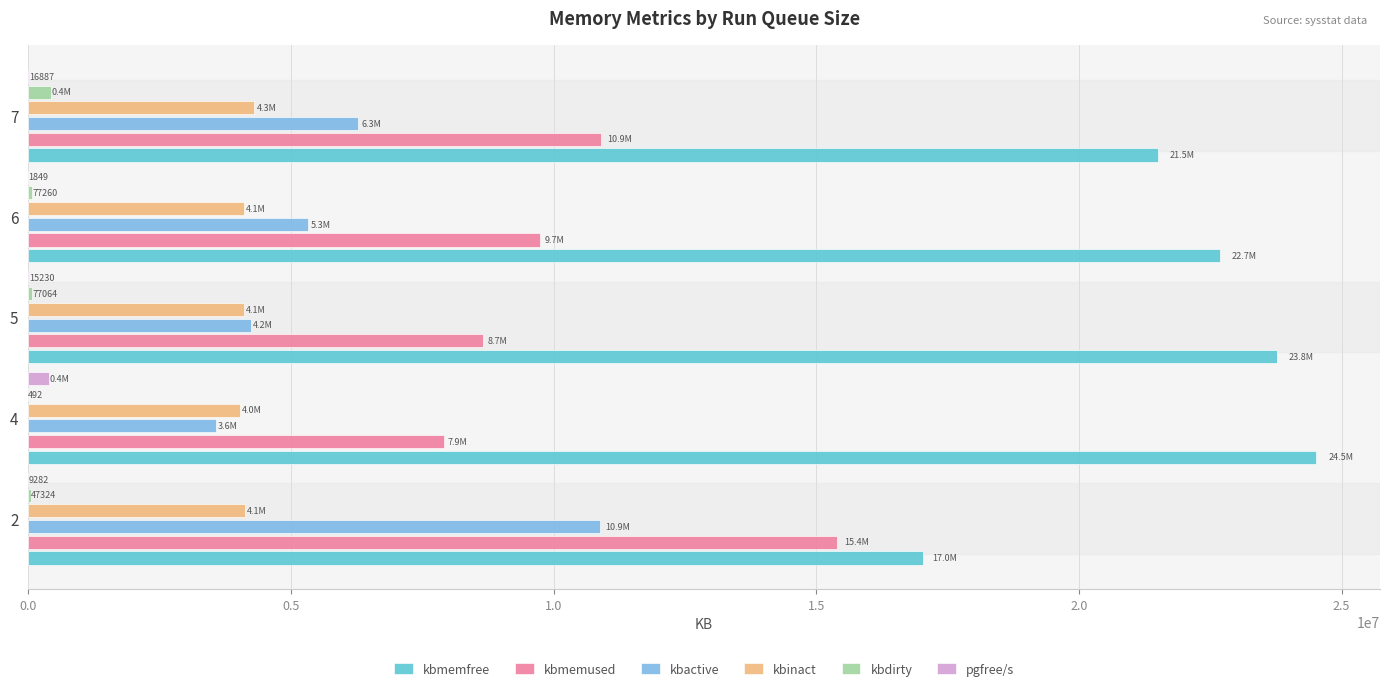

What is the maximum value for kbmemfree?

24505080.0